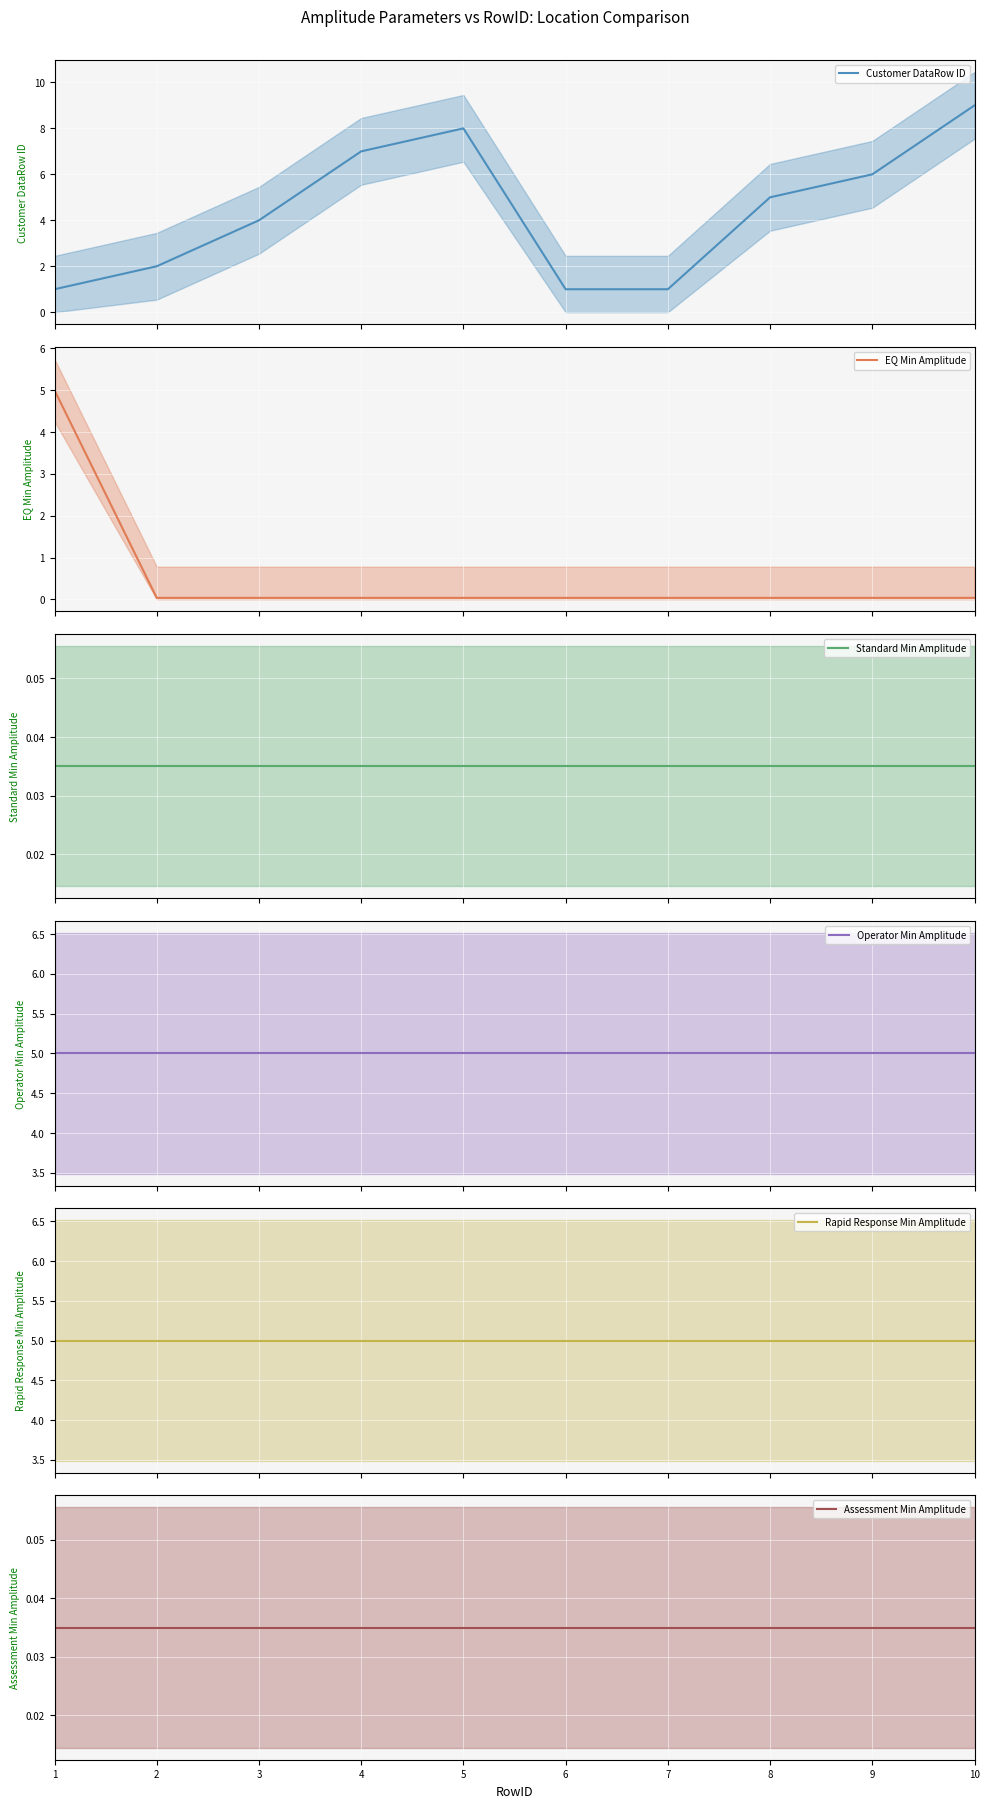

True or false: Rapid Response Min Amplitude (mean) has more than 1 interior local peaks.

False